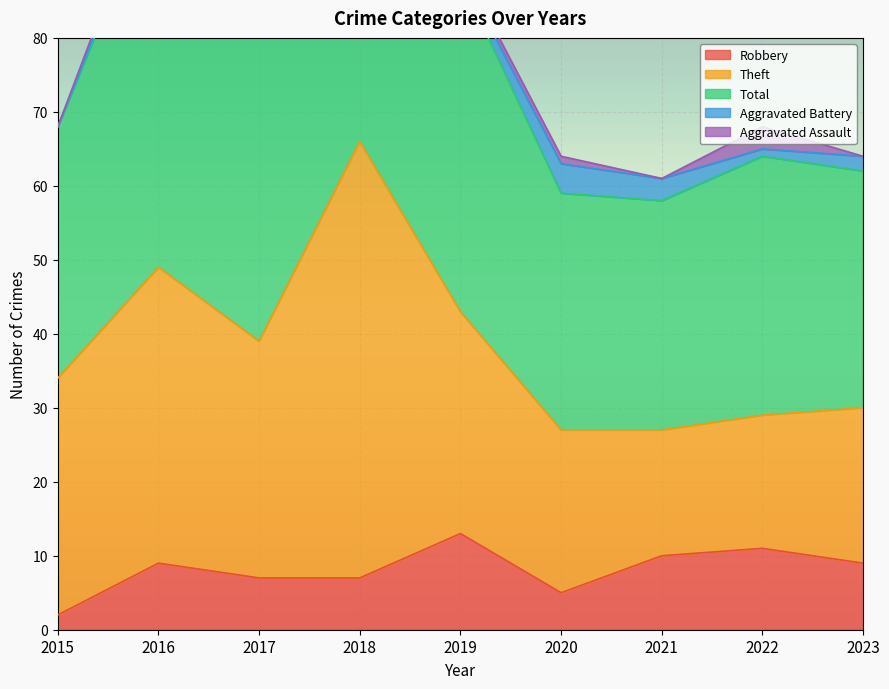

Rank the series by their maximum value, from lowest to highest.

Aggravated Assault, Aggravated Battery, Robbery, Theft, Total